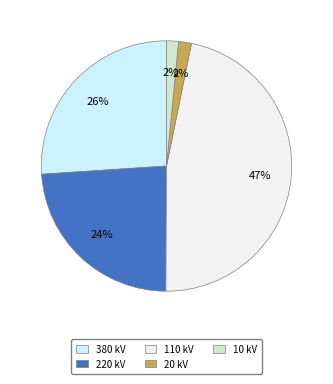

Is the sum of 380 kV and 20 kV greater than half?

No